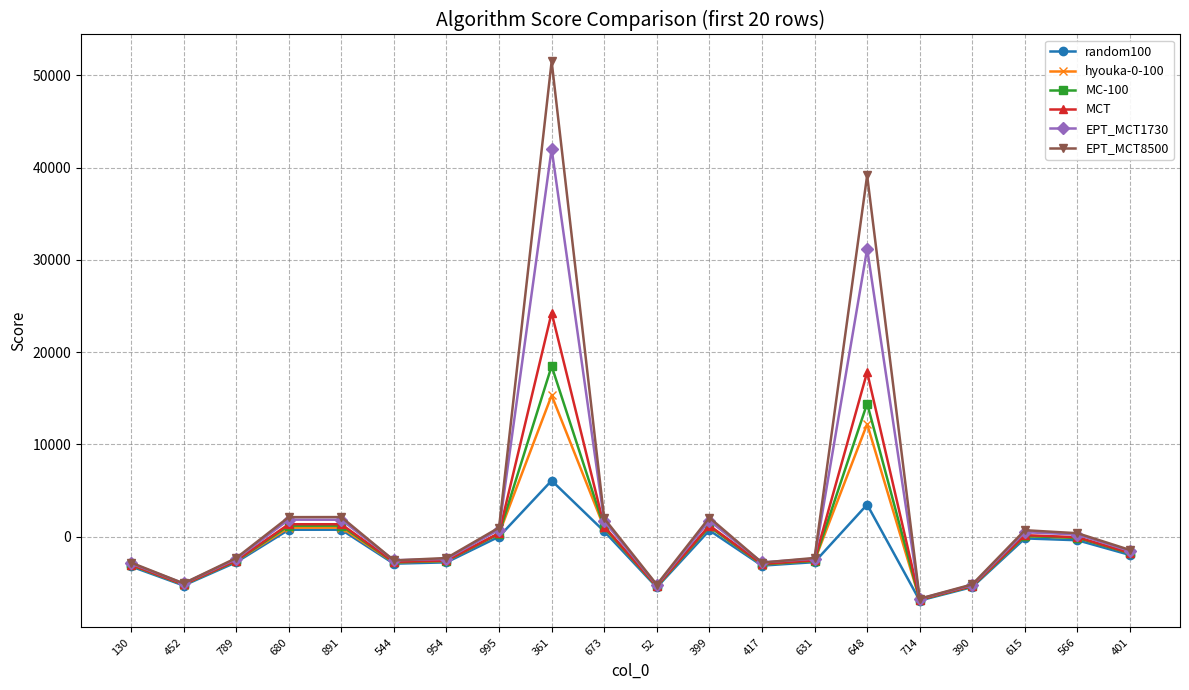

Which category has the lowest value in the EPT_MCT8500 series?

714